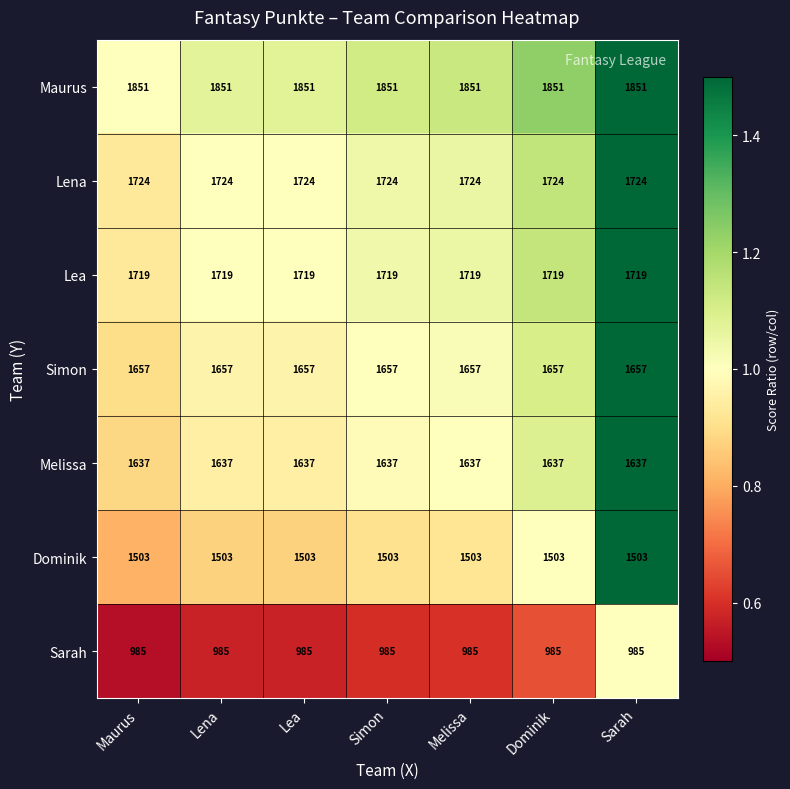

What is the smallest value displayed?

985